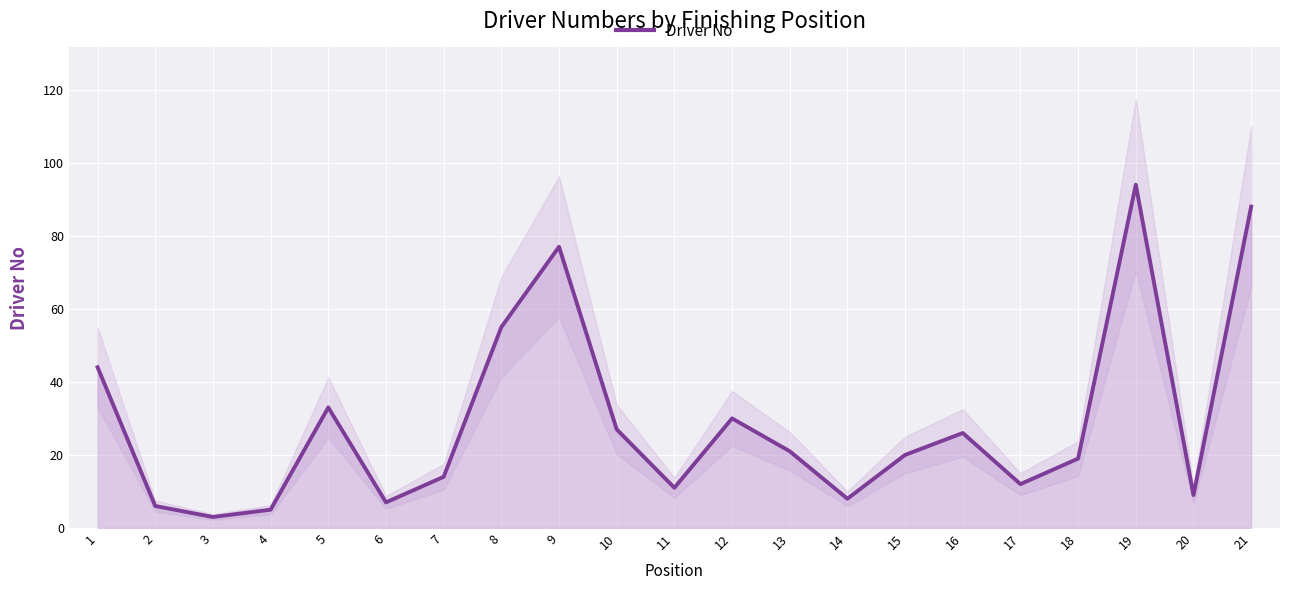

Is it true that the value at 21 is 88?

True